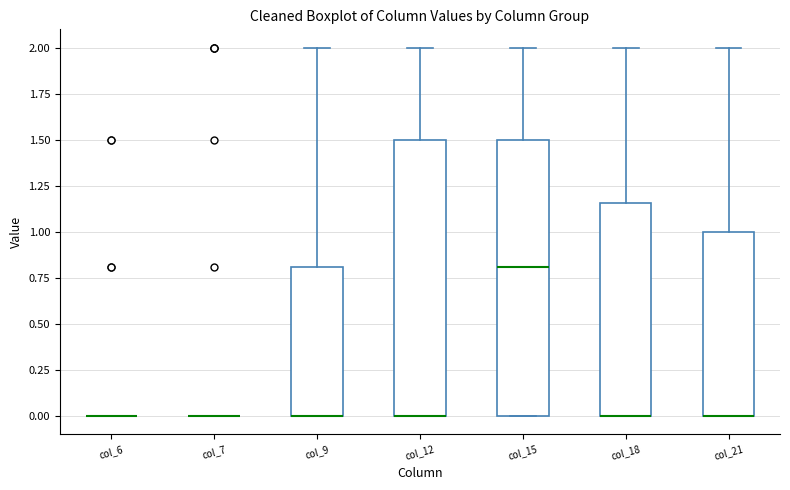

Reading left to right, read every box against the y-axis: the position of its median line, the range the box covers, and the ends of its whiskers. The values are not printed on the chart, so give them approximately, as read against the axis.

col_6: box collapsed to a line at 0.00, whiskers 0.00 to 0.00
col_7: box collapsed to a line at 0.00, whiskers 0.00 to 0.00
col_9: median 0.00 (drawn on the box's lower edge), box 0.00 to 0.80, whiskers 0.00 to 2.00
col_12: median 0.00 (drawn on the box's lower edge), box 0.00 to 1.50, whiskers 0.00 to 2.00
col_15: median 0.80, box 0.00 to 1.50, whiskers 0.00 to 2.00
col_18: median 0.00 (drawn on the box's lower edge), box 0.00 to 1.15, whiskers 0.00 to 2.00
col_21: median 0.00 (drawn on the box's lower edge), box 0.00 to 1.00, whiskers 0.00 to 2.00